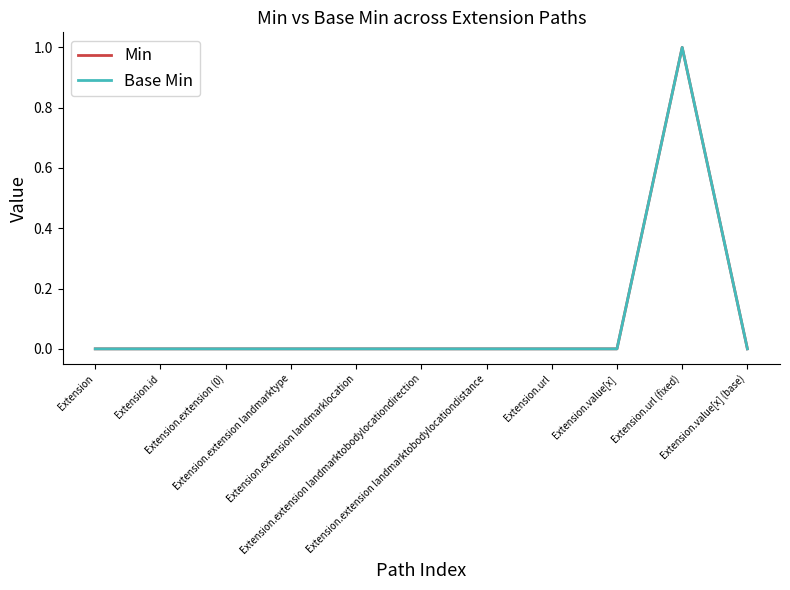

Is this an area chart (filled region under the line)?

No